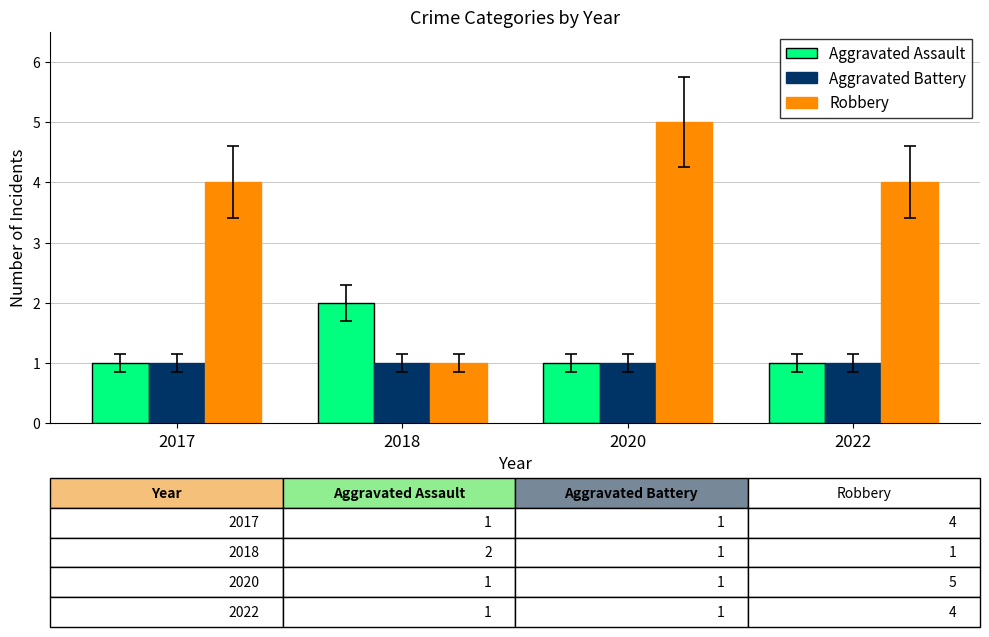

Are the bars grouped side by side (vs. stacked)?

Yes